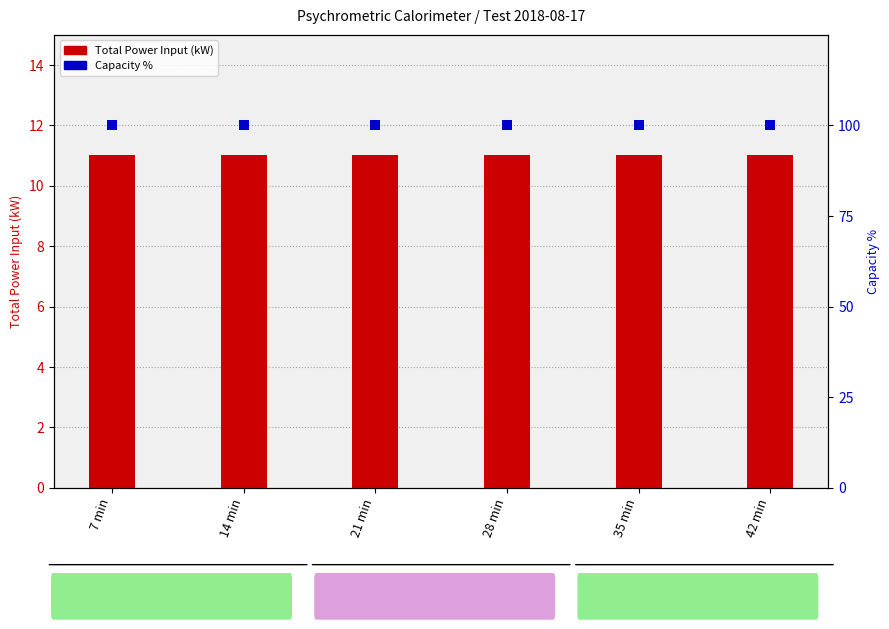

Which series has the largest total across all categories?

Capacity %